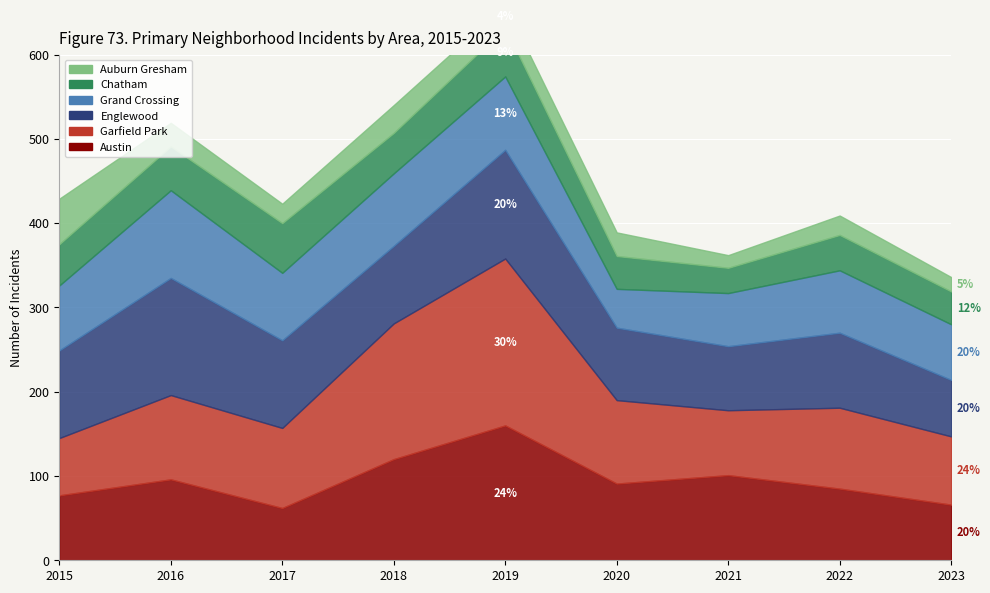

True or false: Austin and Englewood intersect in this chart.

True